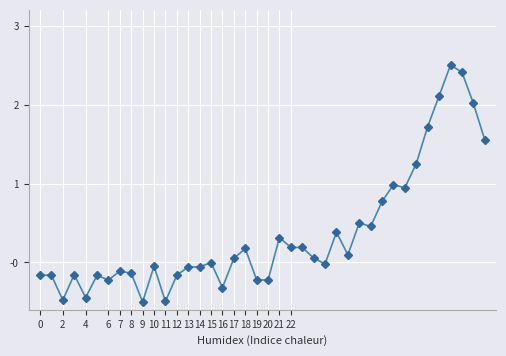

True or false: there are more than 1 points higher than both neighbors.

True